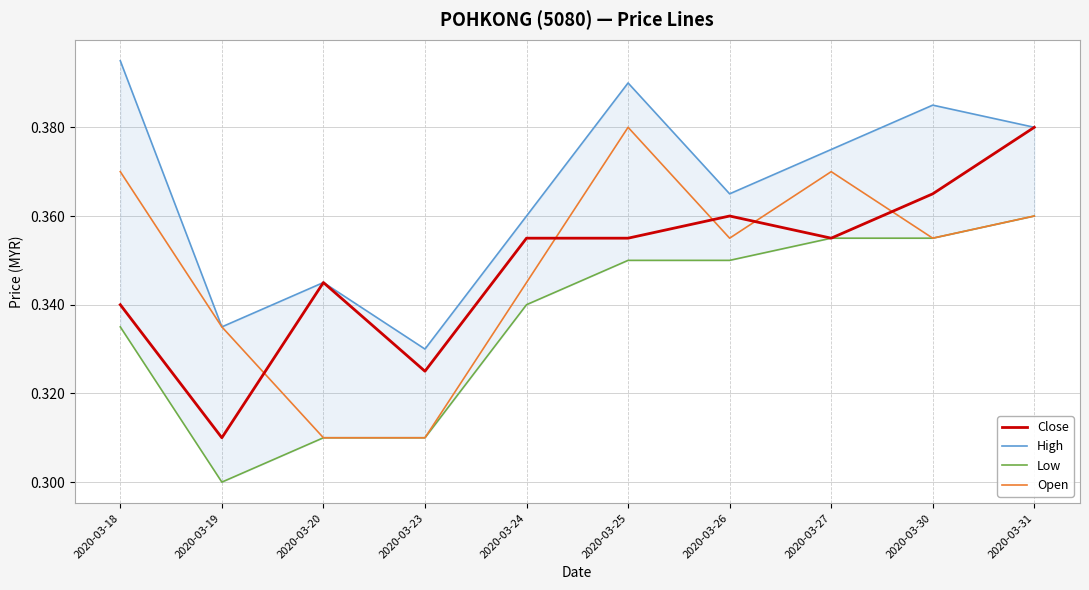

What is the sum of the Close values at 2020-03-19 and 2020-03-25?

0.7